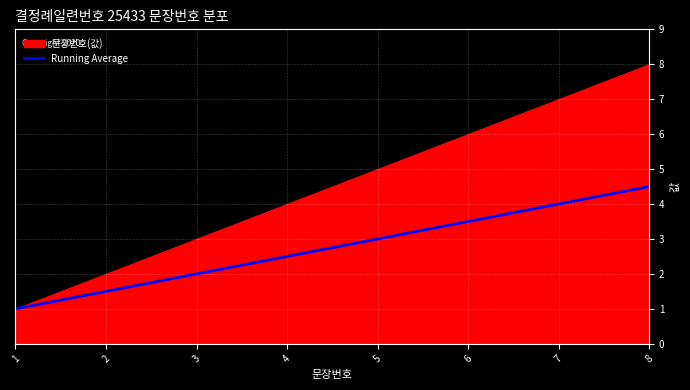

What is the difference between the values at 3 and 5?

1.0